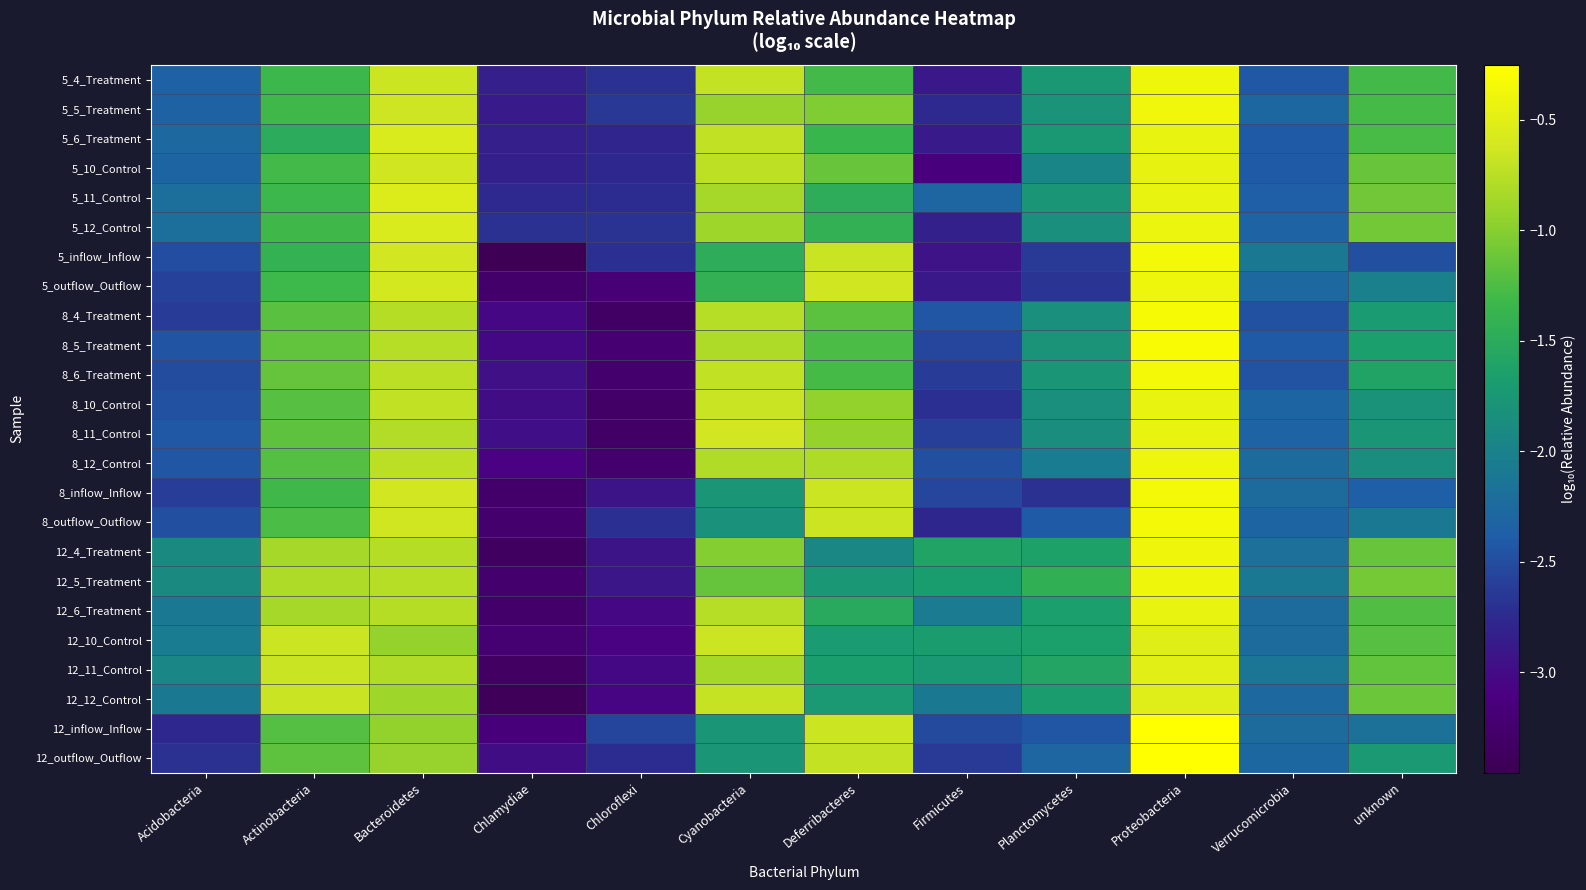

Reading left to right, transcribe all the data shown in this chart.

5_4_Treatment: Acidobacteria=-2.3	Actinobacteria=-1.3	Bacteroidetes=-0.7	Chlamydiae=-2.8	Chloroflexi=-2.7	Cyanobacteria=-0.7	Deferribacteres=-1.3	Firmicutes=-2.9	Planctomycetes=-1.7	Proteobacteria=-0.4	Verrucomicrobia=-2.4	unknown=-1.3
5_5_Treatment: Acidobacteria=-2.3	Actinobacteria=-1.3	Bacteroidetes=-0.6	Chlamydiae=-2.9	Chloroflexi=-2.7	Cyanobacteria=-0.9	Deferribacteres=-1.0	Firmicutes=-2.7	Planctomycetes=-1.8	Proteobacteria=-0.4	Verrucomicrobia=-2.3	unknown=-1.3
5_6_Treatment: Acidobacteria=-2.3	Actinobacteria=-1.5	Bacteroidetes=-0.6	Chlamydiae=-2.8	Chloroflexi=-2.8	Cyanobacteria=-0.7	Deferribacteres=-1.4	Firmicutes=-2.9	Planctomycetes=-1.7	Proteobacteria=-0.4	Verrucomicrobia=-2.4	unknown=-1.3
5_10_Control: Acidobacteria=-2.3	Actinobacteria=-1.3	Bacteroidetes=-0.6	Chlamydiae=-2.8	Chloroflexi=-2.8	Cyanobacteria=-0.7	Deferribacteres=-1.1	Firmicutes=-3.1	Planctomycetes=-2.0	Proteobacteria=-0.5	Verrucomicrobia=-2.4	unknown=-1.1
5_11_Control: Acidobacteria=-2.2	Actinobacteria=-1.3	Bacteroidetes=-0.5	Chlamydiae=-2.8	Chloroflexi=-2.7	Cyanobacteria=-0.8	Deferribacteres=-1.5	Firmicutes=-2.3	Planctomycetes=-1.8	Proteobacteria=-0.4	Verrucomicrobia=-2.4	unknown=-1.1
5_12_Control: Acidobacteria=-2.2	Actinobacteria=-1.3	Bacteroidetes=-0.6	Chlamydiae=-2.7	Chloroflexi=-2.7	Cyanobacteria=-0.9	Deferribacteres=-1.4	Firmicutes=-2.8	Planctomycetes=-1.8	Proteobacteria=-0.4	Verrucomicrobia=-2.3	unknown=-1.1
5_inflow_Inflow: Acidobacteria=-2.5	Actinobacteria=-1.4	Bacteroidetes=-0.6	Chlamydiae=-3.5	Chloroflexi=-2.7	Cyanobacteria=-1.5	Deferribacteres=-0.7	Firmicutes=-2.9	Planctomycetes=-2.6	Proteobacteria=-0.3	Verrucomicrobia=-2.1	unknown=-2.5
5_outflow_Outflow: Acidobacteria=-2.6	Actinobacteria=-1.3	Bacteroidetes=-0.6	Chlamydiae=-3.3	Chloroflexi=-3.2	Cyanobacteria=-1.4	Deferribacteres=-0.6	Firmicutes=-2.9	Planctomycetes=-2.7	Proteobacteria=-0.4	Verrucomicrobia=-2.3	unknown=-2.0
8_4_Treatment: Acidobacteria=-2.6	Actinobacteria=-1.2	Bacteroidetes=-0.8	Chlamydiae=-3.0	Chloroflexi=-3.3	Cyanobacteria=-0.8	Deferribacteres=-1.2	Firmicutes=-2.4	Planctomycetes=-1.9	Proteobacteria=-0.3	Verrucomicrobia=-2.5	unknown=-1.7
8_5_Treatment: Acidobacteria=-2.4	Actinobacteria=-1.2	Bacteroidetes=-0.8	Chlamydiae=-3.0	Chloroflexi=-3.2	Cyanobacteria=-0.8	Deferribacteres=-1.3	Firmicutes=-2.5	Planctomycetes=-1.8	Proteobacteria=-0.3	Verrucomicrobia=-2.4	unknown=-1.7
8_6_Treatment: Acidobacteria=-2.5	Actinobacteria=-1.1	Bacteroidetes=-0.8	Chlamydiae=-3.0	Chloroflexi=-3.3	Cyanobacteria=-0.7	Deferribacteres=-1.3	Firmicutes=-2.6	Planctomycetes=-1.8	Proteobacteria=-0.3	Verrucomicrobia=-2.5	unknown=-1.6
8_10_Control: Acidobacteria=-2.5	Actinobacteria=-1.2	Bacteroidetes=-0.7	Chlamydiae=-3.0	Chloroflexi=-3.3	Cyanobacteria=-0.7	Deferribacteres=-0.9	Firmicutes=-2.7	Planctomycetes=-1.8	Proteobacteria=-0.4	Verrucomicrobia=-2.3	unknown=-1.8
8_11_Control: Acidobacteria=-2.4	Actinobacteria=-1.2	Bacteroidetes=-0.8	Chlamydiae=-3.0	Chloroflexi=-3.3	Cyanobacteria=-0.6	Deferribacteres=-0.9	Firmicutes=-2.6	Planctomycetes=-1.9	Proteobacteria=-0.4	Verrucomicrobia=-2.3	unknown=-1.8
8_12_Control: Acidobacteria=-2.4	Actinobacteria=-1.2	Bacteroidetes=-0.7	Chlamydiae=-3.1	Chloroflexi=-3.3	Cyanobacteria=-0.8	Deferribacteres=-0.8	Firmicutes=-2.5	Planctomycetes=-2.1	Proteobacteria=-0.4	Verrucomicrobia=-2.2	unknown=-1.9
8_inflow_Inflow: Acidobacteria=-2.6	Actinobacteria=-1.3	Bacteroidetes=-0.6	Chlamydiae=-3.3	Chloroflexi=-2.9	Cyanobacteria=-1.8	Deferribacteres=-0.7	Firmicutes=-2.5	Planctomycetes=-2.7	Proteobacteria=-0.3	Verrucomicrobia=-2.2	unknown=-2.4
8_outflow_Outflow: Acidobacteria=-2.5	Actinobacteria=-1.3	Bacteroidetes=-0.6	Chlamydiae=-3.2	Chloroflexi=-2.7	Cyanobacteria=-1.8	Deferribacteres=-0.7	Firmicutes=-2.8	Planctomycetes=-2.4	Proteobacteria=-0.3	Verrucomicrobia=-2.3	unknown=-2.1
12_4_Treatment: Acidobacteria=-1.9	Actinobacteria=-0.8	Bacteroidetes=-0.8	Chlamydiae=-3.3	Chloroflexi=-2.9	Cyanobacteria=-1.0	Deferribacteres=-1.9	Firmicutes=-1.6	Planctomycetes=-1.6	Proteobacteria=-0.4	Verrucomicrobia=-2.2	unknown=-1.1
12_5_Treatment: Acidobacteria=-1.9	Actinobacteria=-0.8	Bacteroidetes=-0.8	Chlamydiae=-3.3	Chloroflexi=-2.9	Cyanobacteria=-1.2	Deferribacteres=-1.7	Firmicutes=-1.7	Planctomycetes=-1.4	Proteobacteria=-0.4	Verrucomicrobia=-2.1	unknown=-1.1
12_6_Treatment: Acidobacteria=-2.1	Actinobacteria=-0.8	Bacteroidetes=-0.8	Chlamydiae=-3.3	Chloroflexi=-3.0	Cyanobacteria=-0.8	Deferribacteres=-1.5	Firmicutes=-2.1	Planctomycetes=-1.7	Proteobacteria=-0.4	Verrucomicrobia=-2.2	unknown=-1.2
12_10_Control: Acidobacteria=-2.1	Actinobacteria=-0.7	Bacteroidetes=-0.9	Chlamydiae=-3.2	Chloroflexi=-3.1	Cyanobacteria=-0.7	Deferribacteres=-1.7	Firmicutes=-1.7	Planctomycetes=-1.6	Proteobacteria=-0.5	Verrucomicrobia=-2.2	unknown=-1.2
12_11_Control: Acidobacteria=-2.0	Actinobacteria=-0.7	Bacteroidetes=-0.8	Chlamydiae=-3.3	Chloroflexi=-3.0	Cyanobacteria=-0.8	Deferribacteres=-1.7	Firmicutes=-1.7	Planctomycetes=-1.6	Proteobacteria=-0.5	Verrucomicrobia=-2.1	unknown=-1.2
12_12_Control: Acidobacteria=-2.1	Actinobacteria=-0.7	Bacteroidetes=-0.9	Chlamydiae=-3.4	Chloroflexi=-3.1	Cyanobacteria=-0.7	Deferribacteres=-1.7	Firmicutes=-2.1	Planctomycetes=-1.7	Proteobacteria=-0.5	Verrucomicrobia=-2.3	unknown=-1.1
12_inflow_Inflow: Acidobacteria=-2.8	Actinobacteria=-1.2	Bacteroidetes=-0.9	Chlamydiae=-3.1	Chloroflexi=-2.6	Cyanobacteria=-1.8	Deferribacteres=-0.7	Firmicutes=-2.5	Planctomycetes=-2.4	Proteobacteria=-0.3	Verrucomicrobia=-2.2	unknown=-2.2
12_outflow_Outflow: Acidobacteria=-2.7	Actinobacteria=-1.2	Bacteroidetes=-0.9	Chlamydiae=-3.0	Chloroflexi=-2.7	Cyanobacteria=-1.8	Deferribacteres=-0.7	Firmicutes=-2.6	Planctomycetes=-2.3	Proteobacteria=-0.3	Verrucomicrobia=-2.3	unknown=-1.7